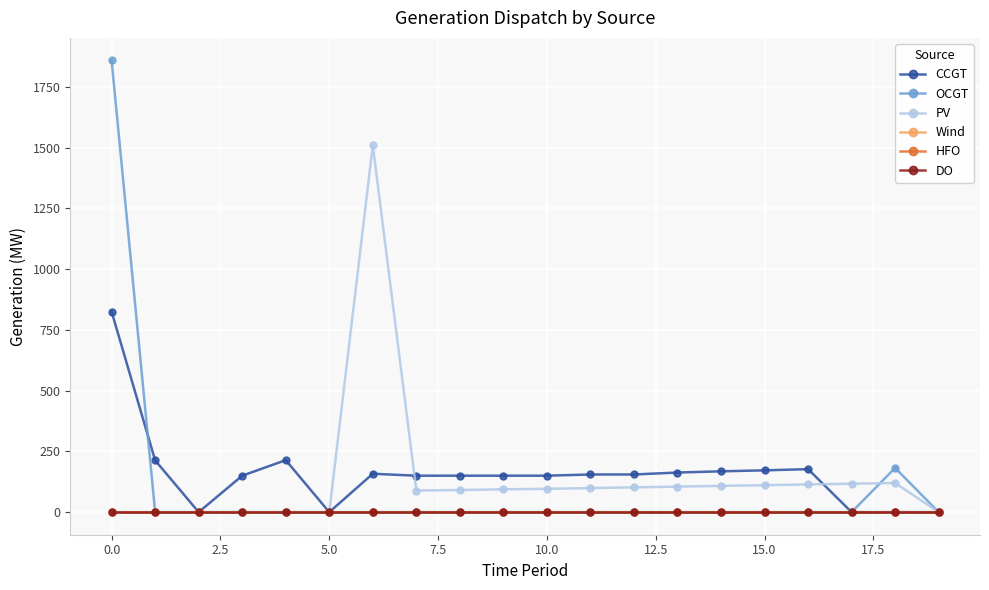

Does the chart display data point markers on the line(s)?

Yes